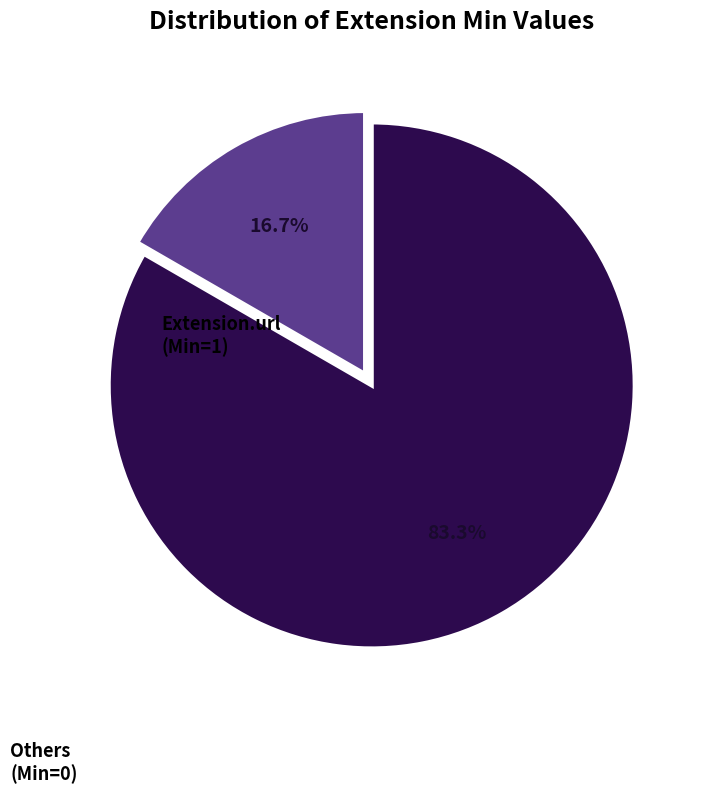

Does any single category account for the majority?

Yes